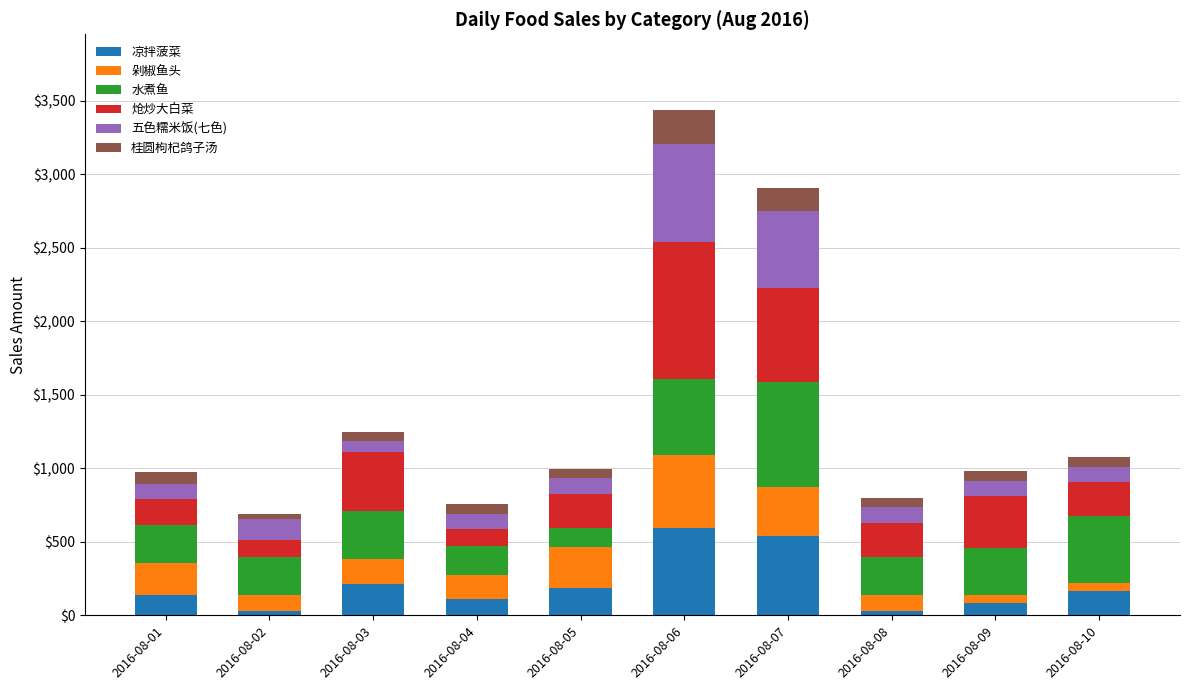

What is the highest value of the 凉拌菠菜 series?

594